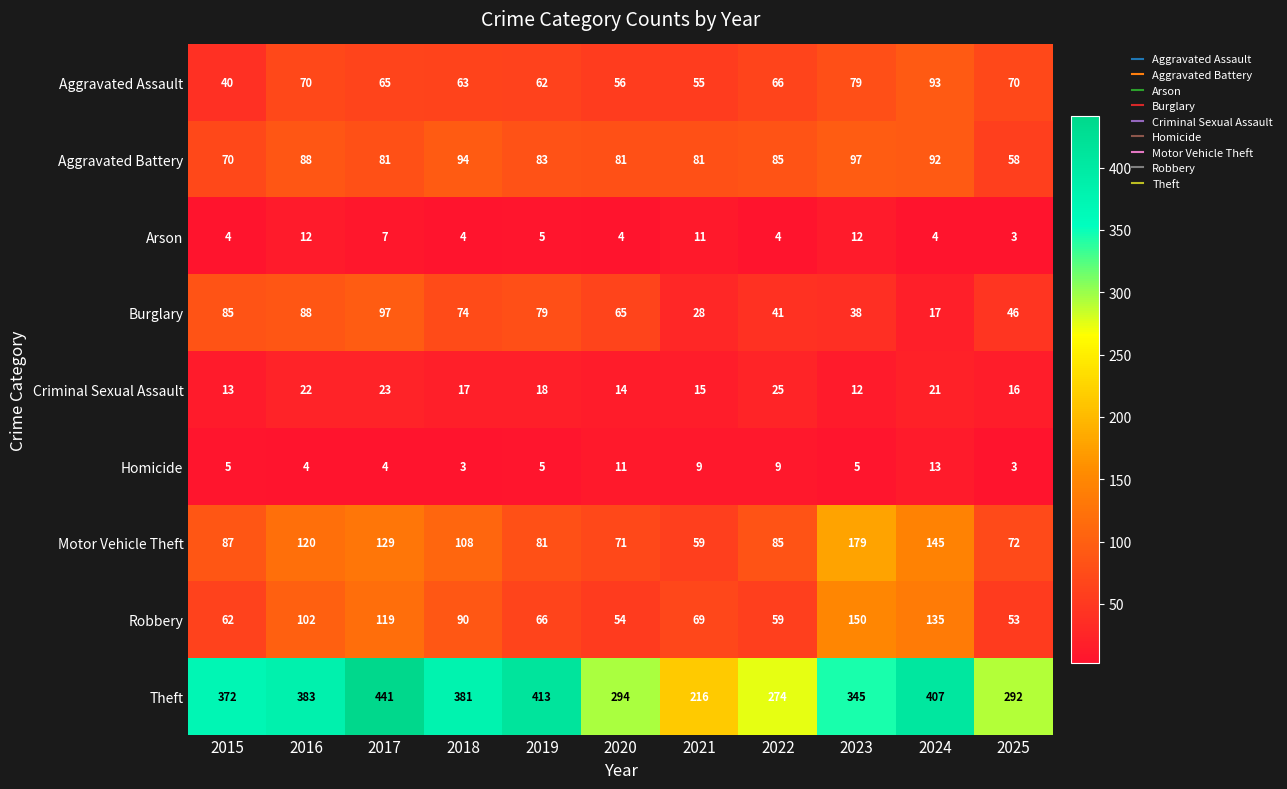

List the labels in order of Burglary value, smallest first.

2024, 2021, 2023, 2022, 2025, 2020, 2018, 2019, 2015, 2016, 2017